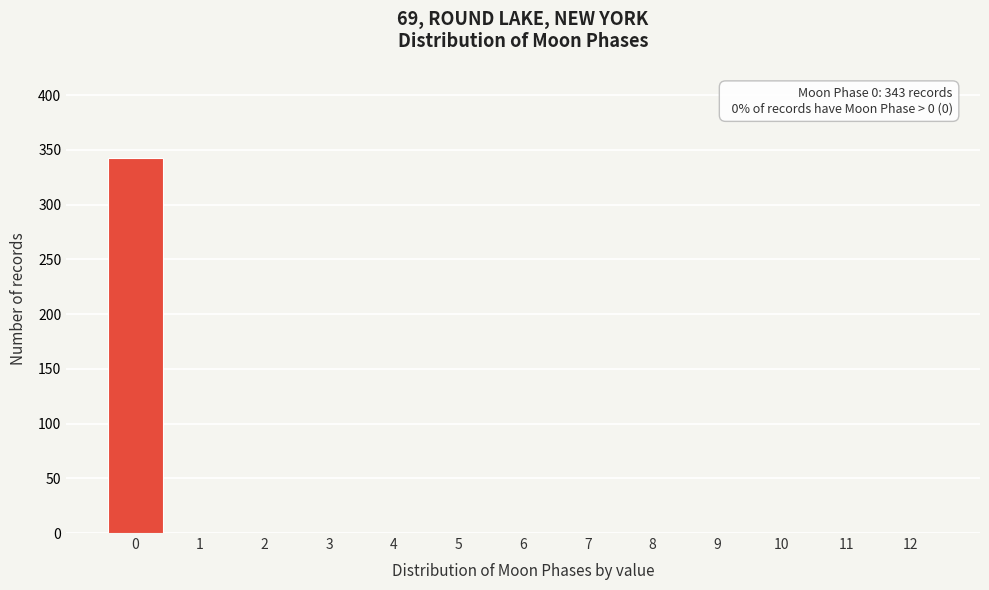

Reading left to right, list all the values displayed in this chart.

0=343	1=0	2=0	3=0	4=0	5=0	6=0	7=0	8=0	9=0	10=0	11=0	12=0